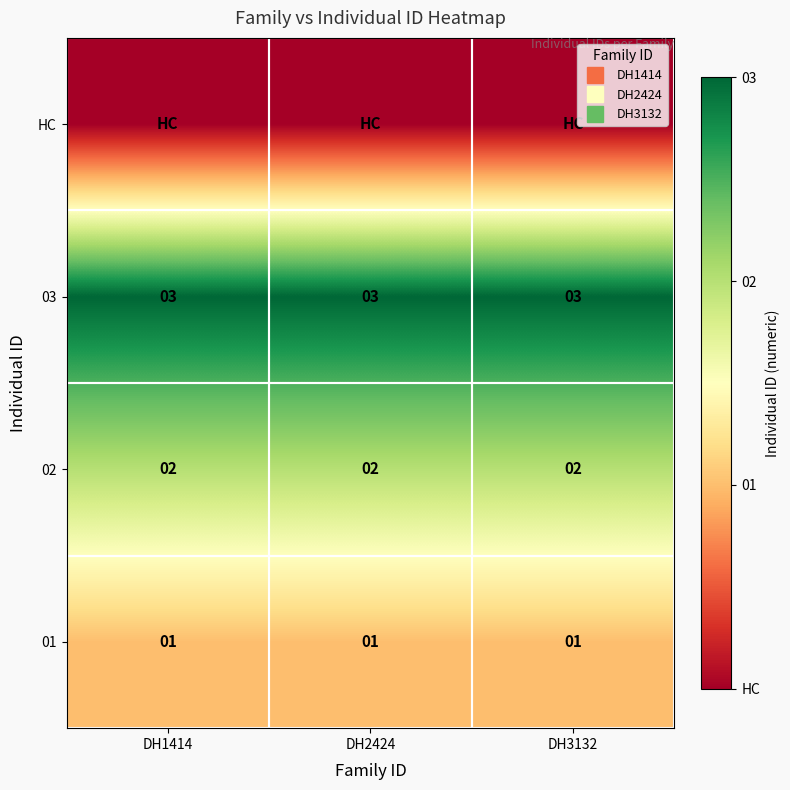

At DH1414, list the series in order from largest to smallest.

03, 02, 01, HC